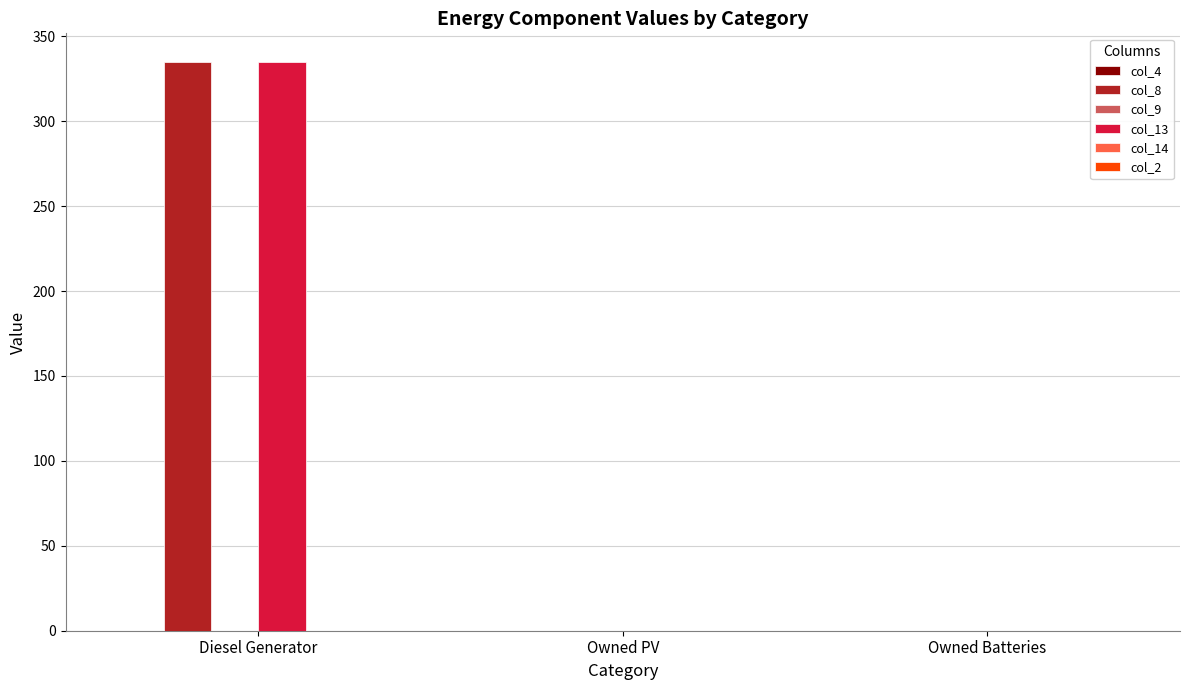

Reading left to right, extract all data points from this chart.

col_8: Diesel Generator=335	Owned PV=0	Owned Batteries=0
col_13: Diesel Generator=335	Owned PV=0	Owned Batteries=0